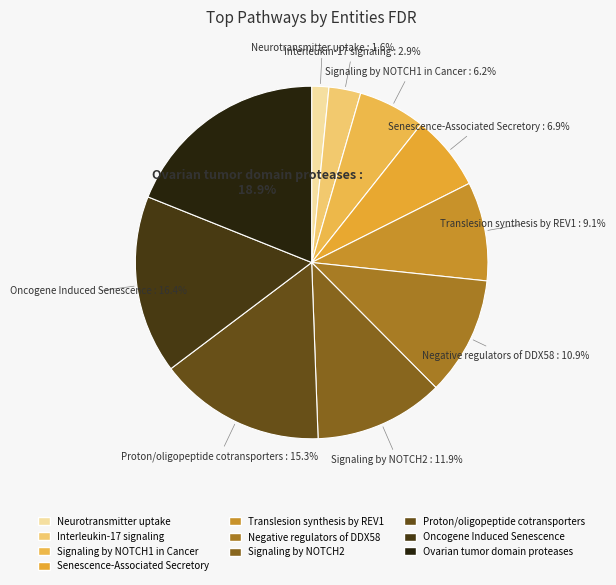

How many segments does this pie chart have?

10